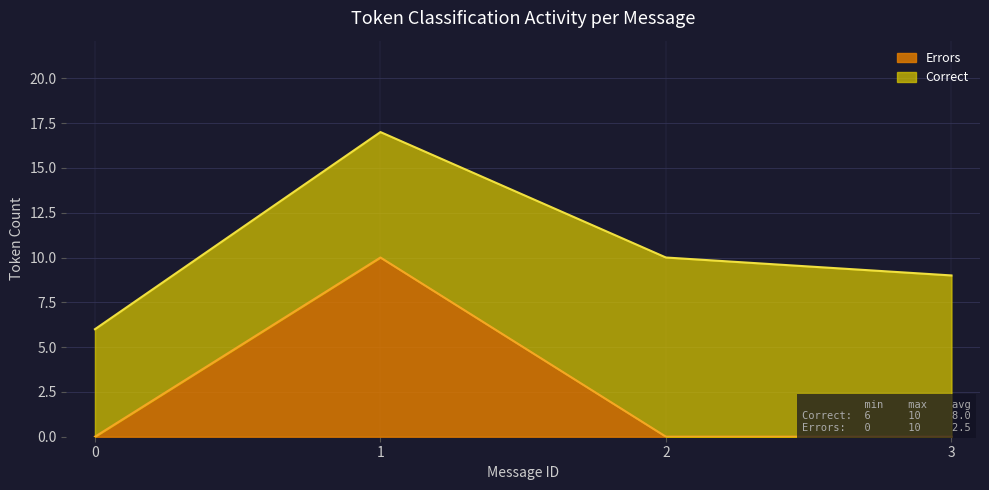

Where does the Errors series first go above 2?

1